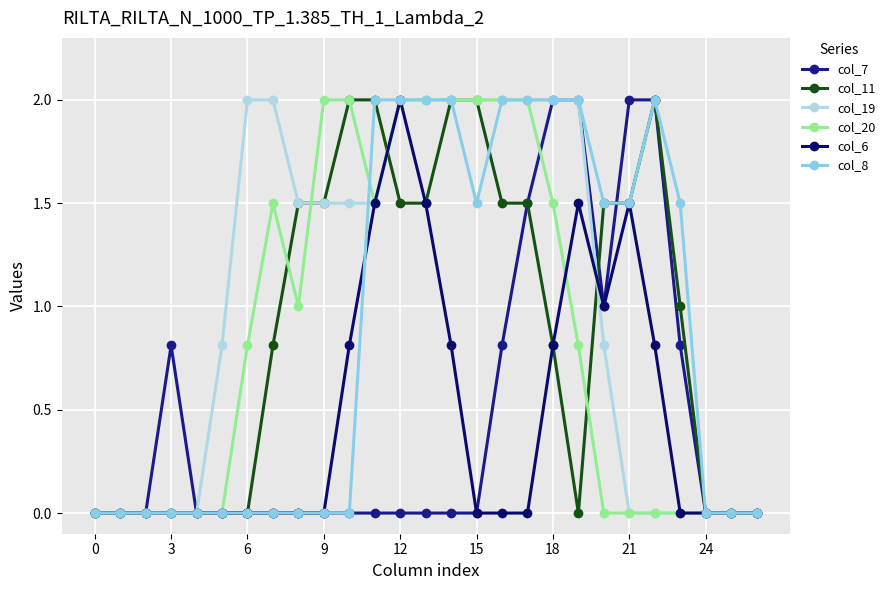

How many series are shown in this chart?

6